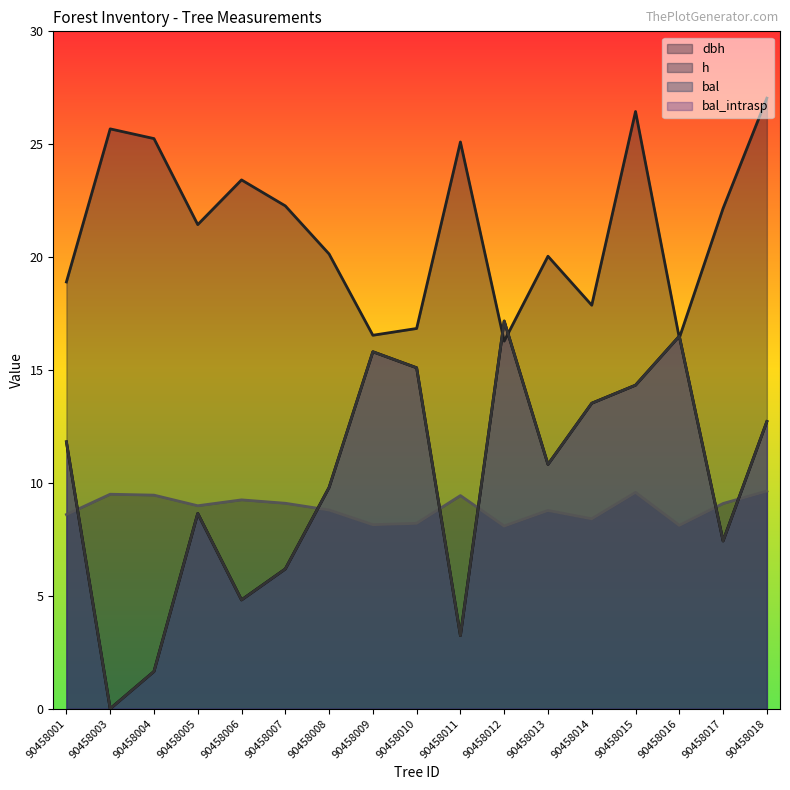

What is the value of the dbh point at the 17th from the left?

27.0